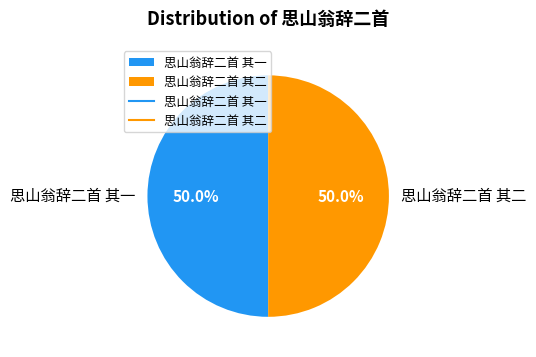

What percentage do 思山翁辞二首 其一 and 思山翁辞二首 其二 together represent?

100.0%